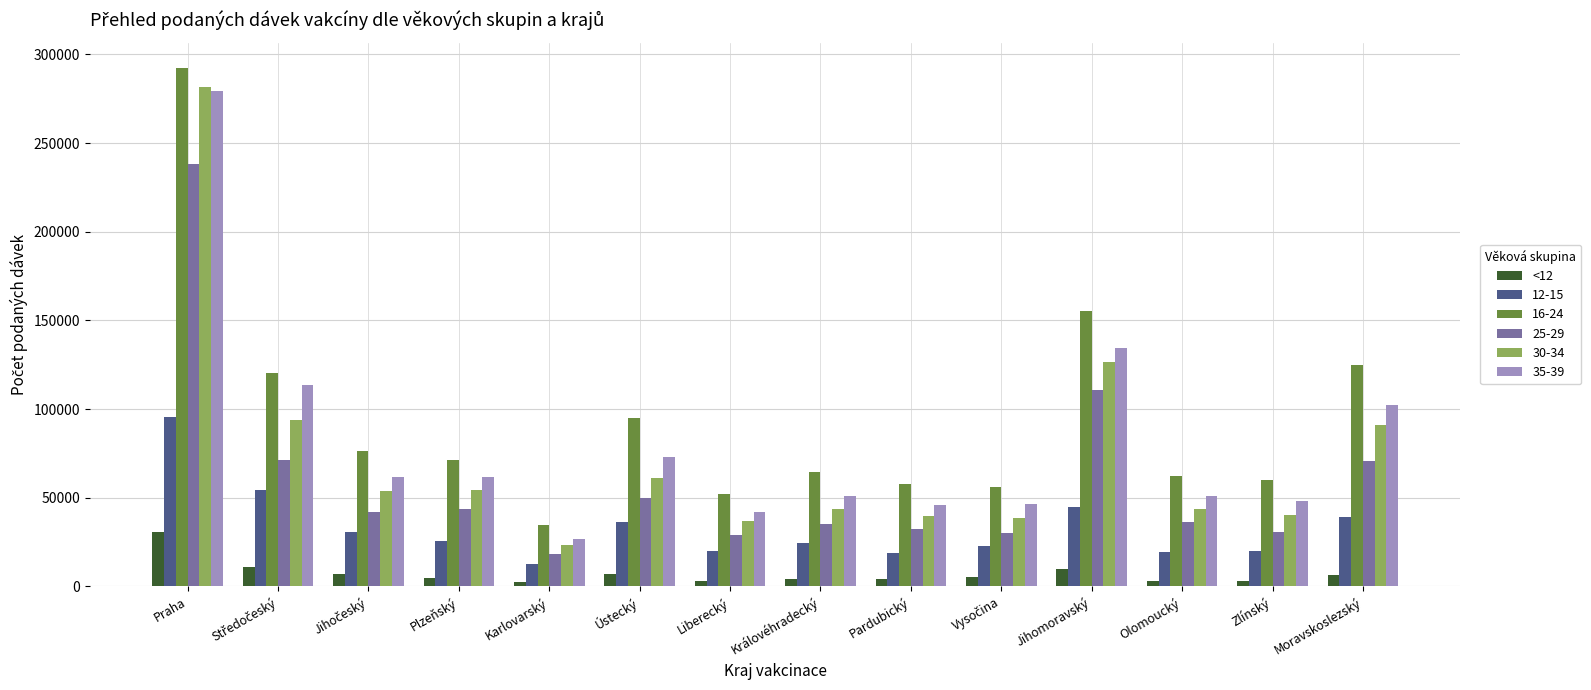

What is the label of the 4th bar from the left?

Plzeňský